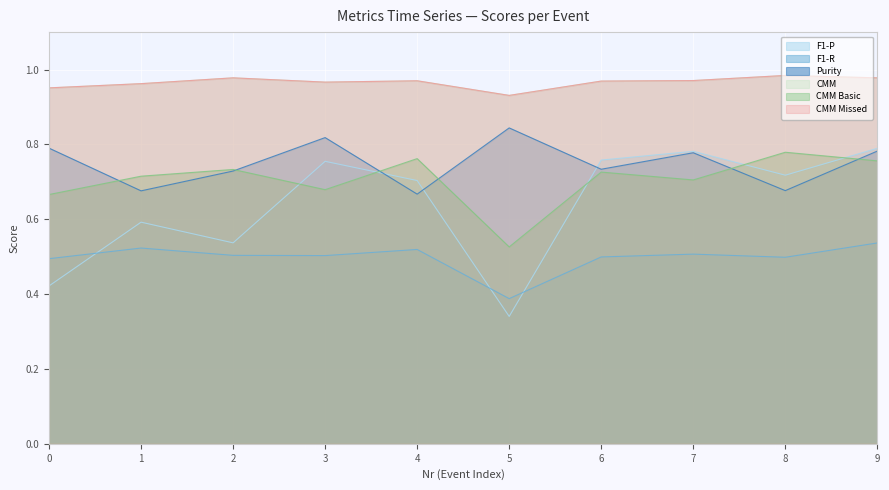

Reading left to right, extract all data points from this chart.

F1-P: 0=0.4	1=0.6	2=0.5	3=0.8	4=0.7	5=0.3	6=0.8	7=0.8	8=0.7	9=0.8
F1-R: 0=0.5	1=0.5	2=0.5	3=0.5	4=0.5	5=0.4	6=0.5	7=0.5	8=0.5	9=0.5
Purity: 0=0.8	1=0.7	2=0.7	3=0.8	4=0.7	5=0.8	6=0.7	7=0.8	8=0.7	9=0.8
CMM: 0=1.0	1=1.0	2=1.0	3=1.0	4=1.0	5=0.9	6=1.0	7=1.0	8=1.0	9=1.0
CMM Basic: 0=0.7	1=0.7	2=0.7	3=0.7	4=0.8	5=0.5	6=0.7	7=0.7	8=0.8	9=0.8
CMM Missed: 0=1.0	1=1.0	2=1.0	3=1.0	4=1.0	5=0.9	6=1.0	7=1.0	8=1.0	9=1.0